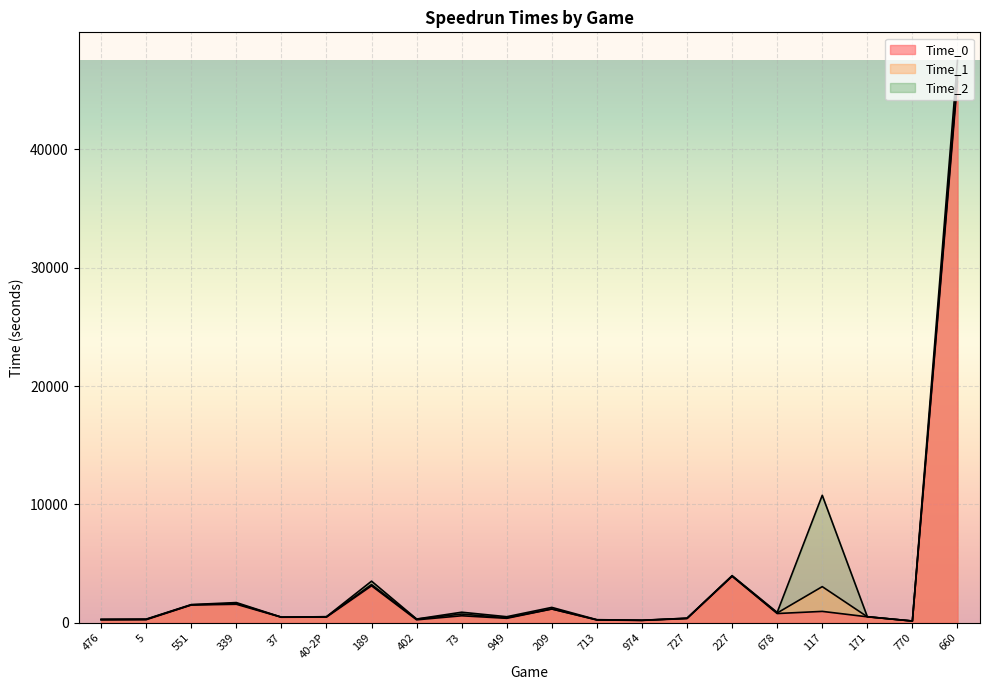

What is the label of the 20th point from the right?

476